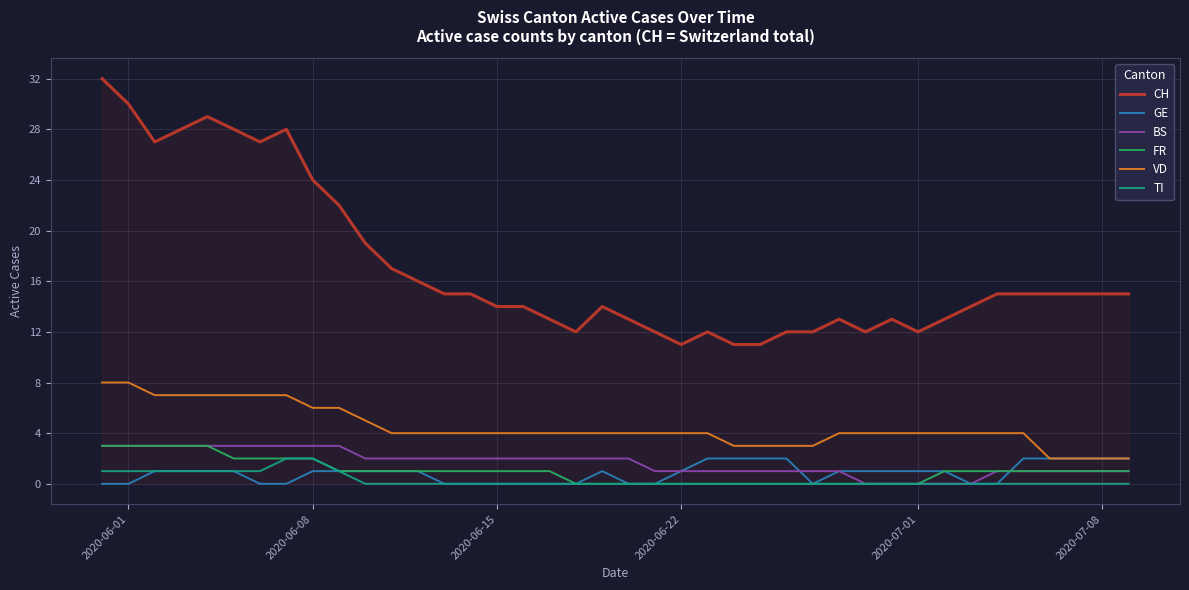

How many TI values are between 0 and 1?

38